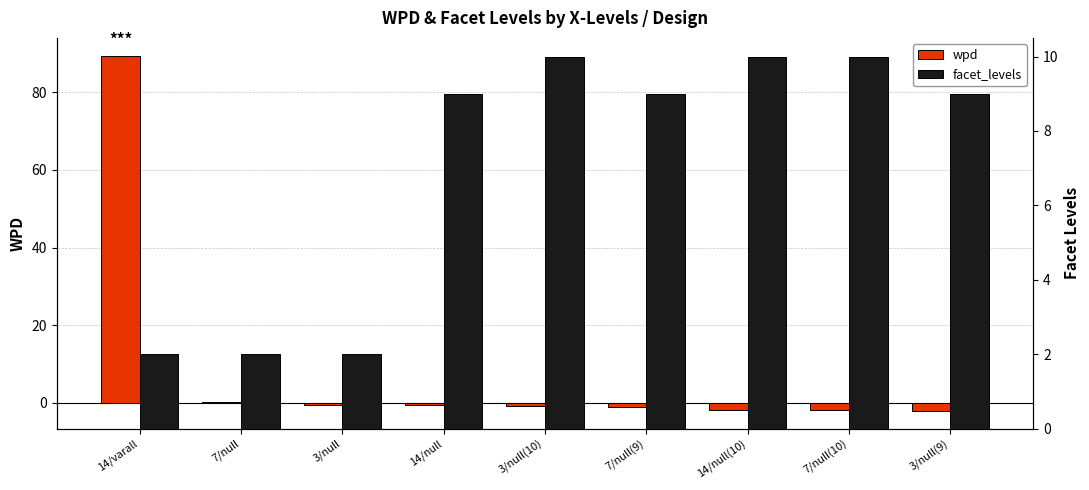

True or false: wpd has a value of -0.2 at 3/null(10).

False